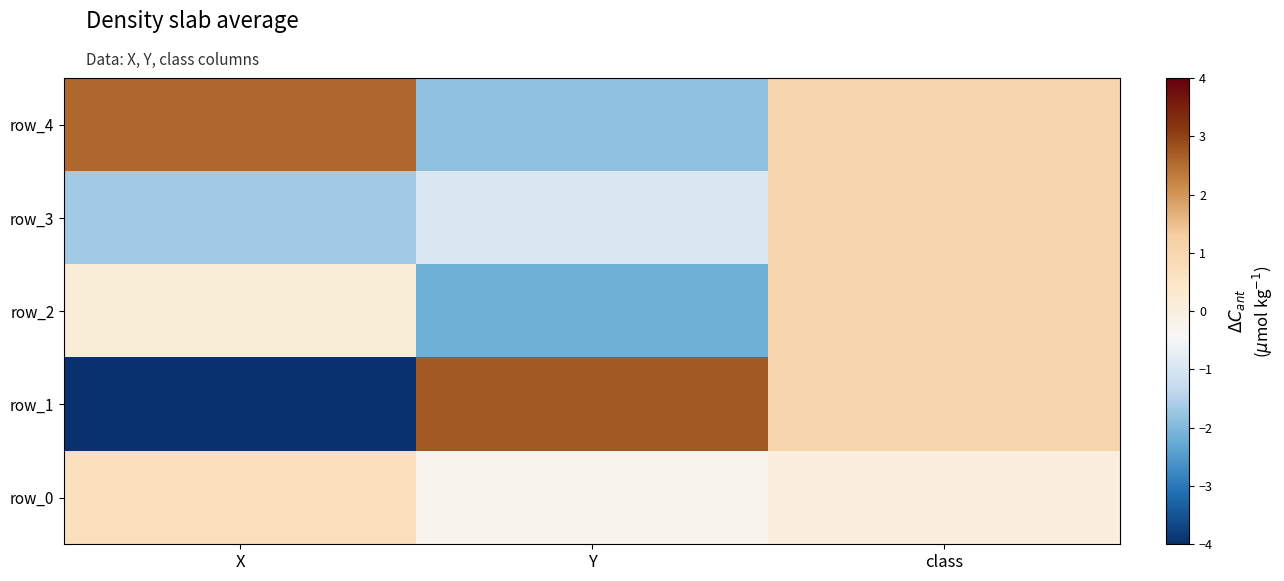

What is the difference between the row_4 values at Y and X?

4.4